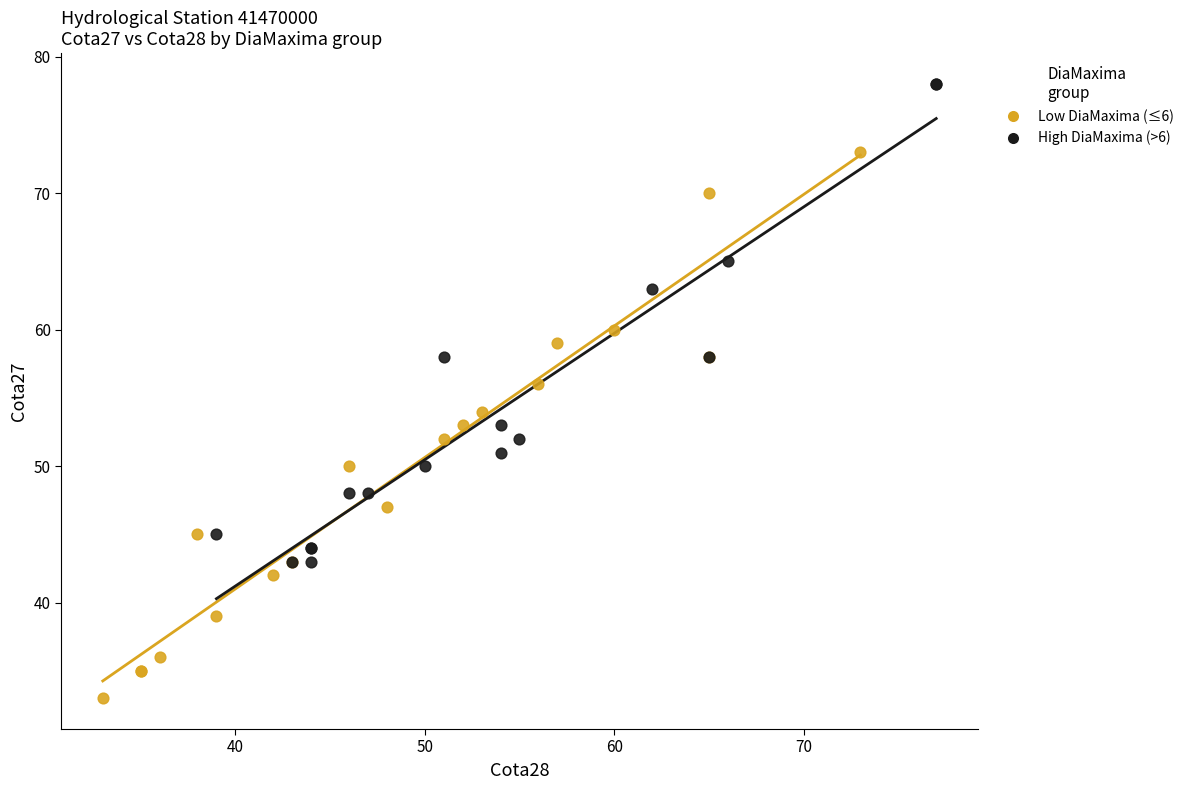

What are all the series names shown in the legend?

Low DiaMaxima (≤6), High DiaMaxima (>6)